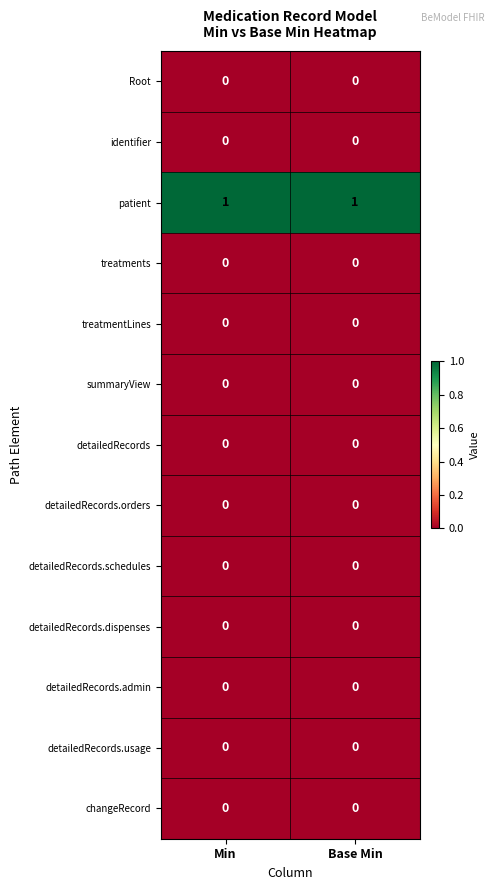

The changeRecord series shows 0 at Base Min. True or false?

True